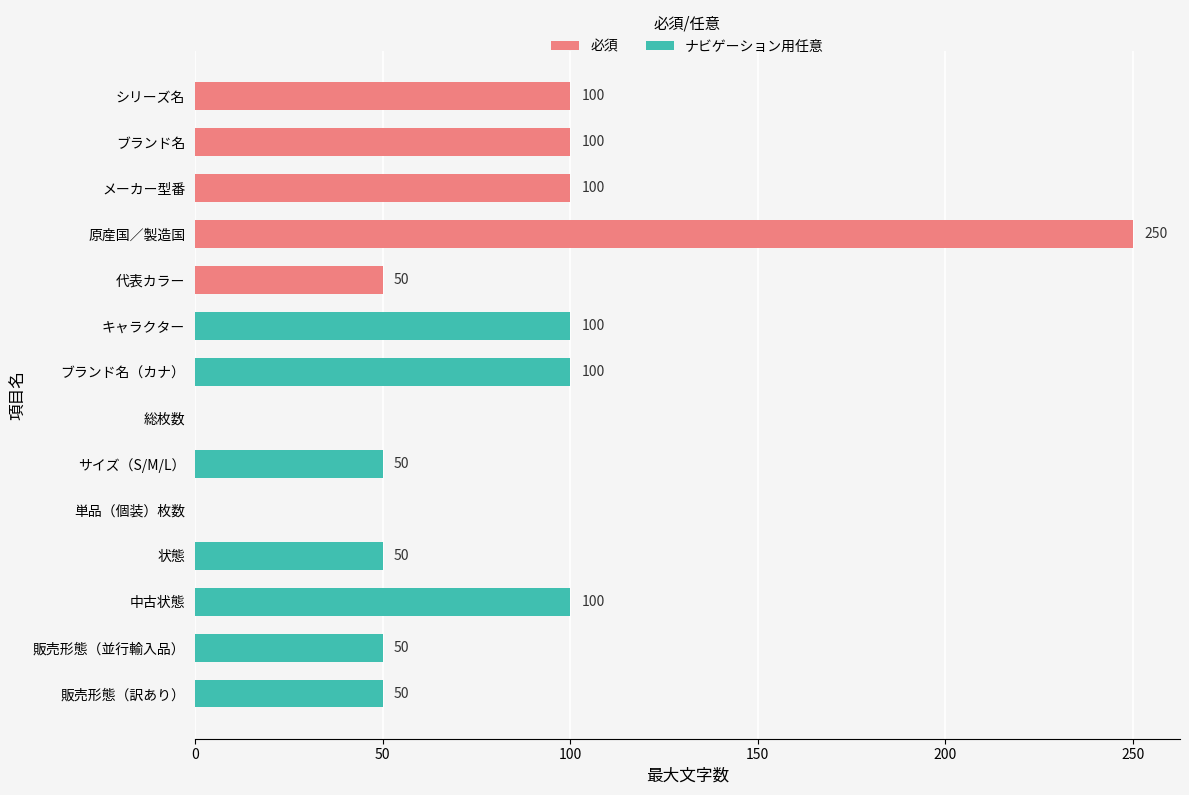

What is the spread (max minus min) of values at 原産国／製造国?

250